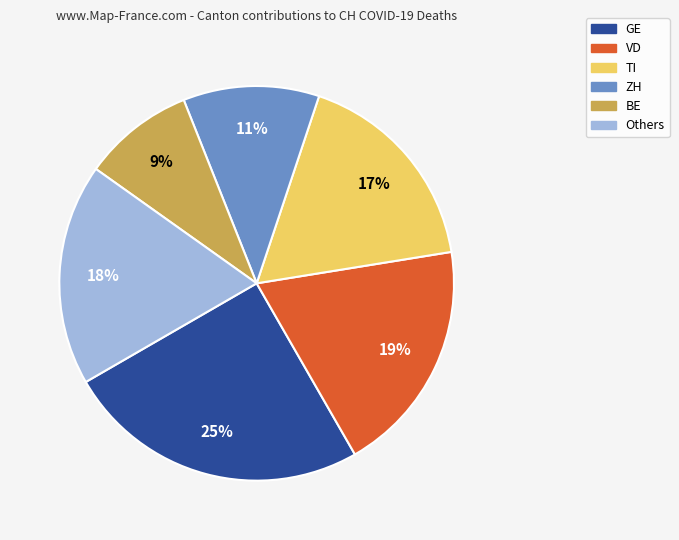

Is there a majority slice in this chart?

No